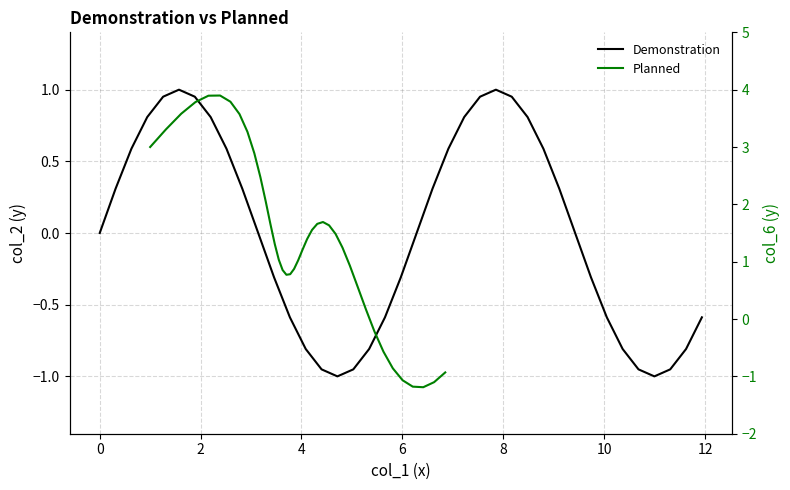

At which category does the chart reach its peak across all series?

8